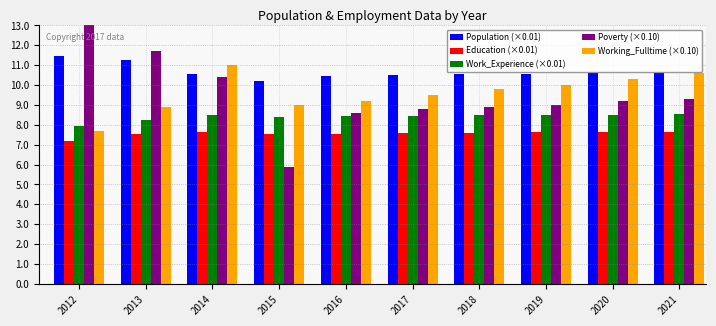

What is the difference between the Work_Experience (×0.01) values at 2015 and 2013?

0.2